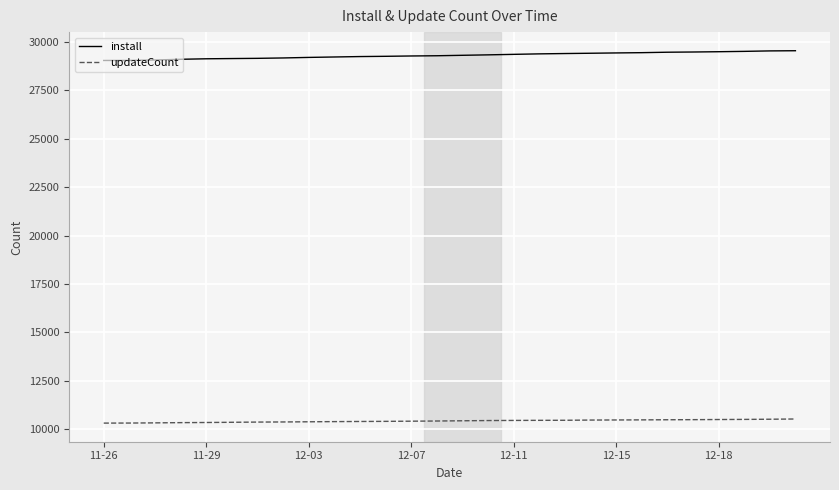

Rank the series by their maximum value, from lowest to highest.

updateCount, install